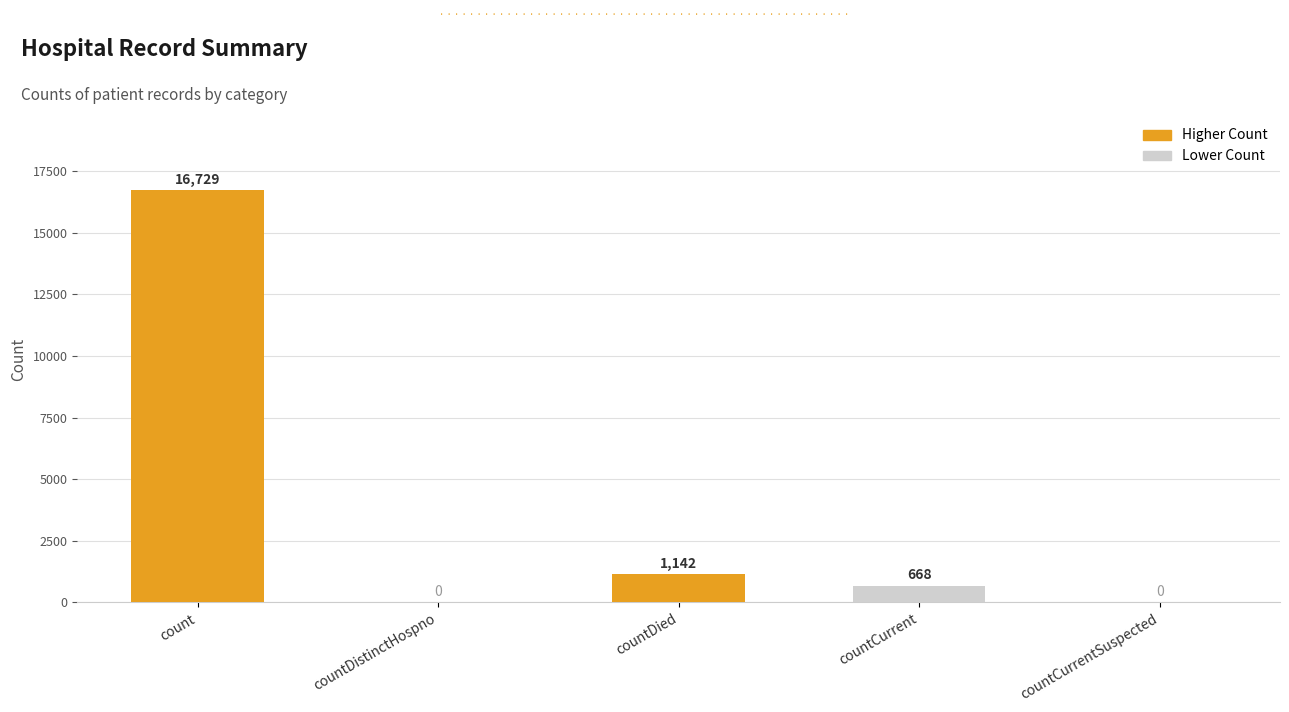

Is it true that the value at count is 16729?

True